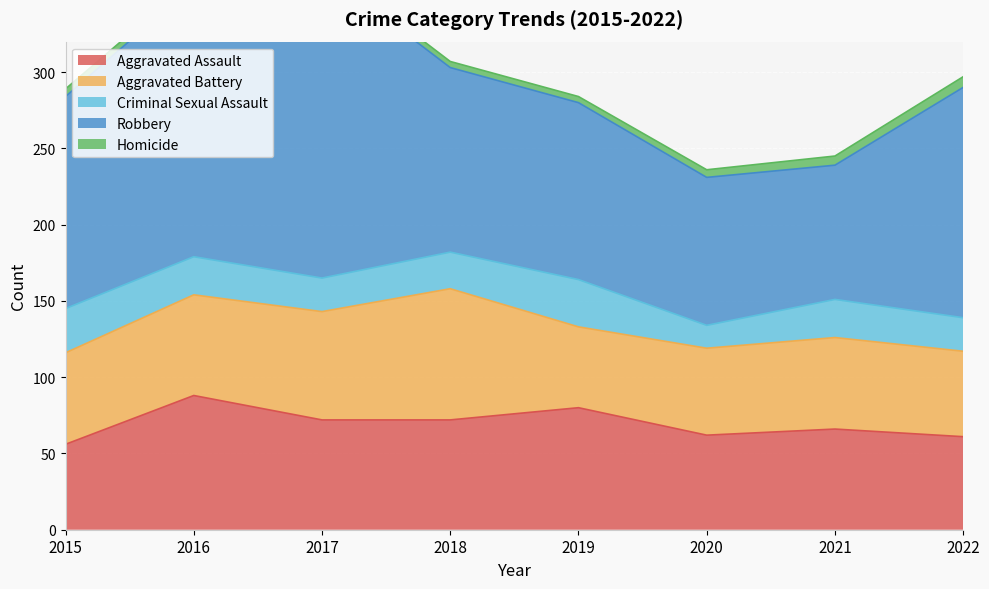

What is the minimum value shown in the chart?

4